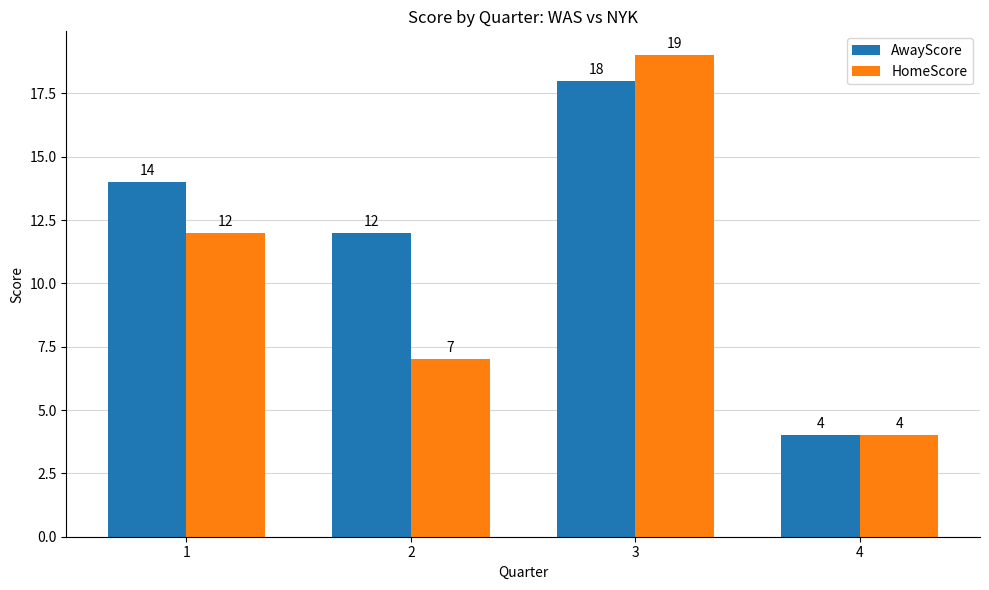

At which category is the sum across all series the highest?

3